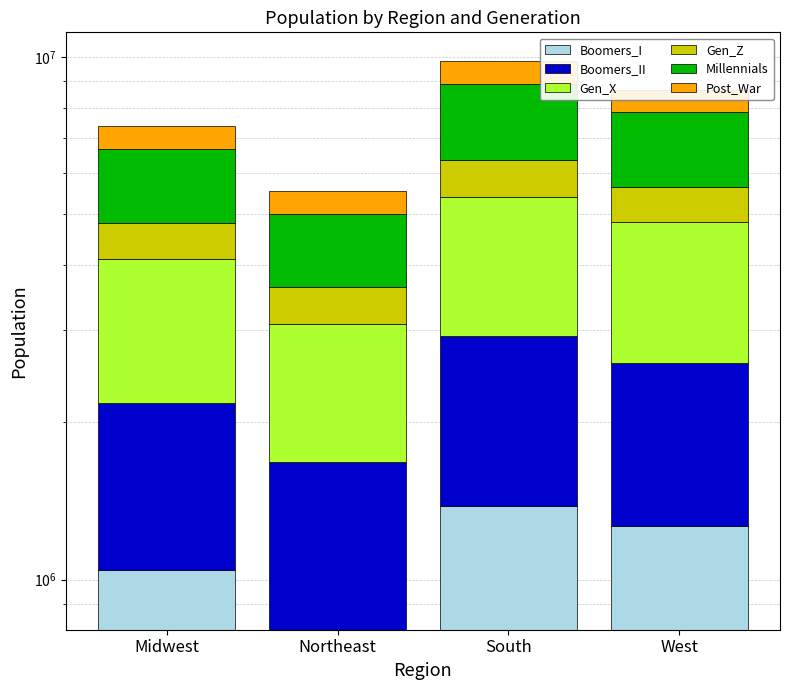

How many values in the Boomers_I series exceed 1266939?

1